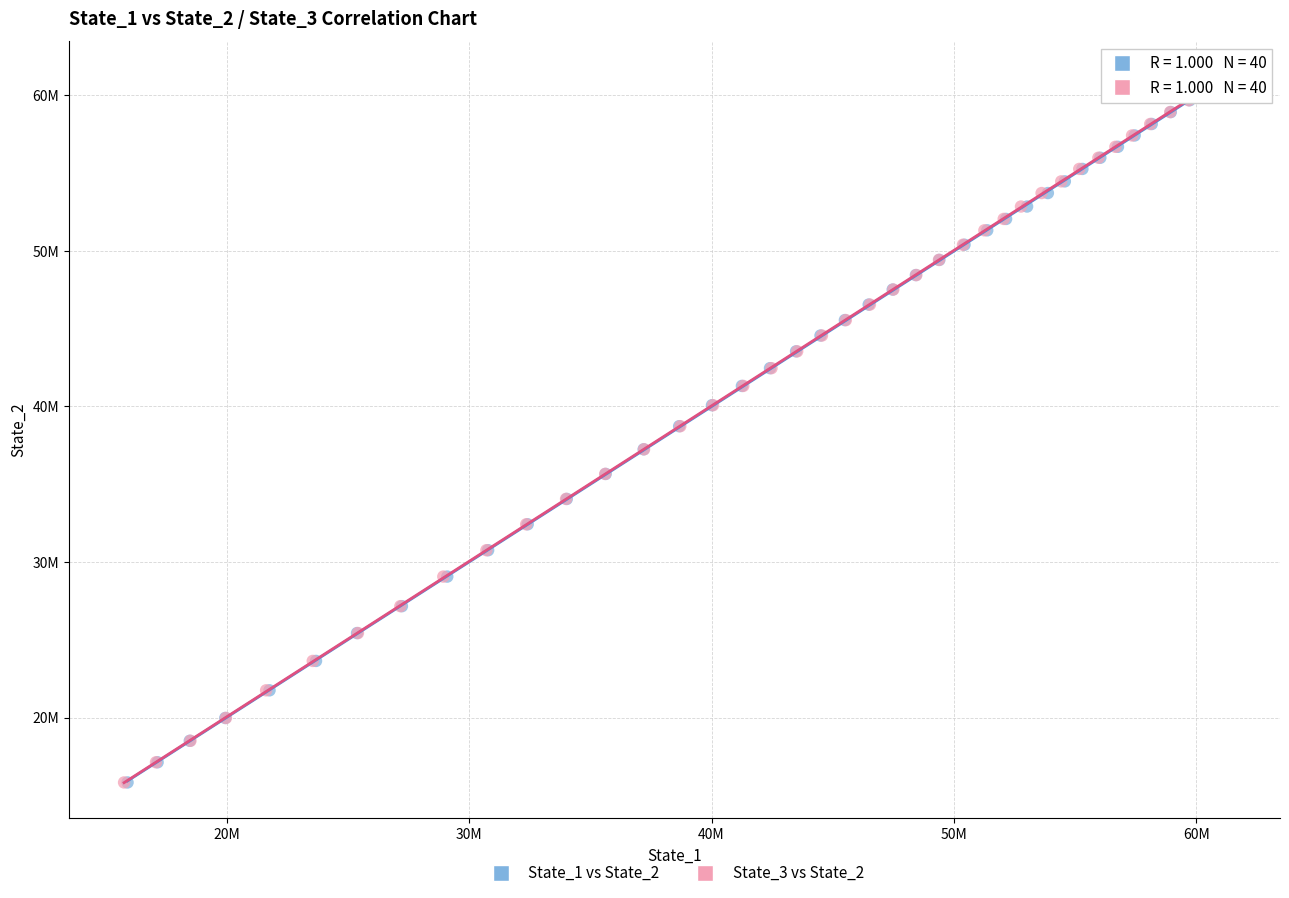

What are all the series names shown in the legend?

State_1 vs State_2, State_3 vs State_2